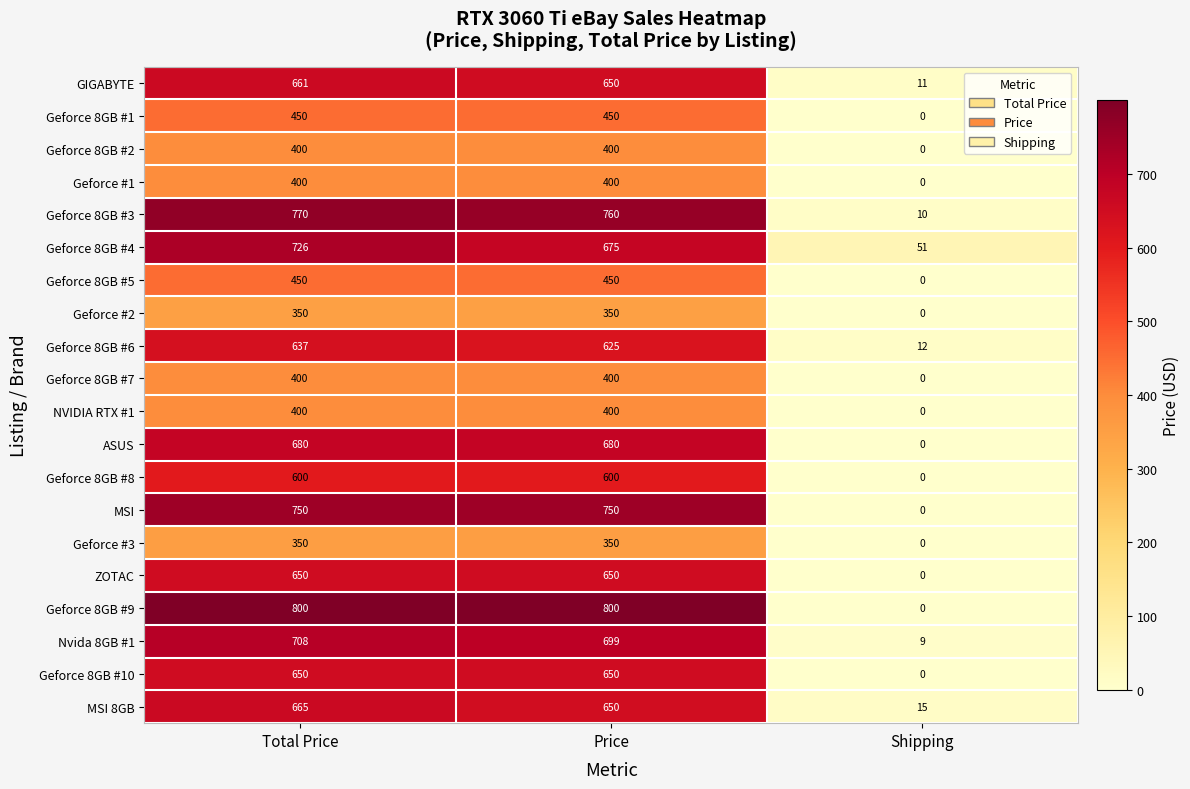

Is it true that MSI 8GB equals 650 at Price?

True